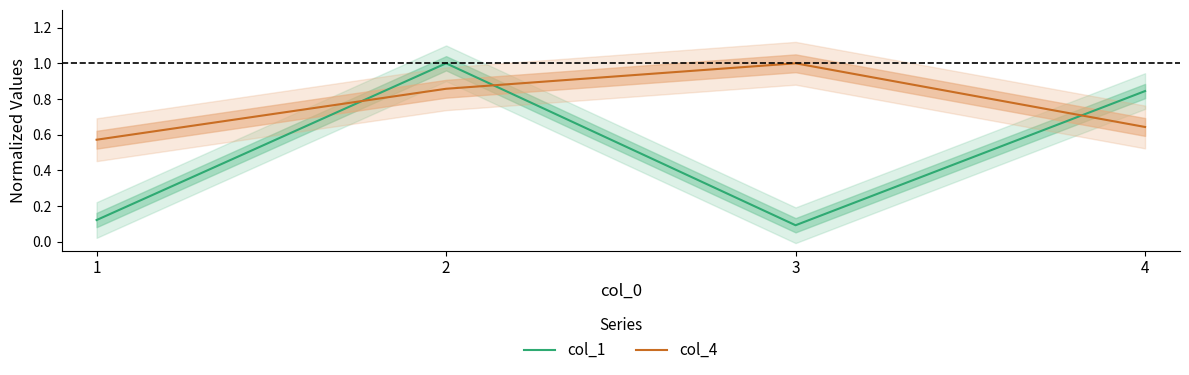

What is the difference between the col_1 values at 4 and 2?

0.2